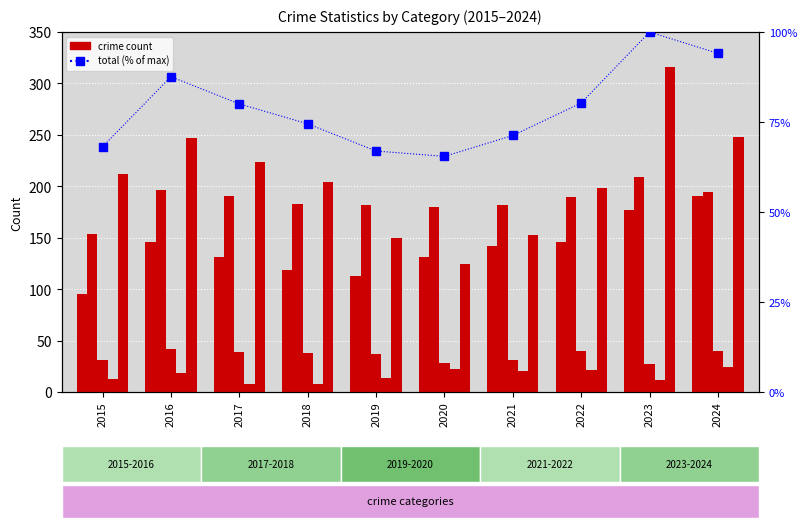

Which series changed the most between 2015 and 2016?

Aggravated Assault